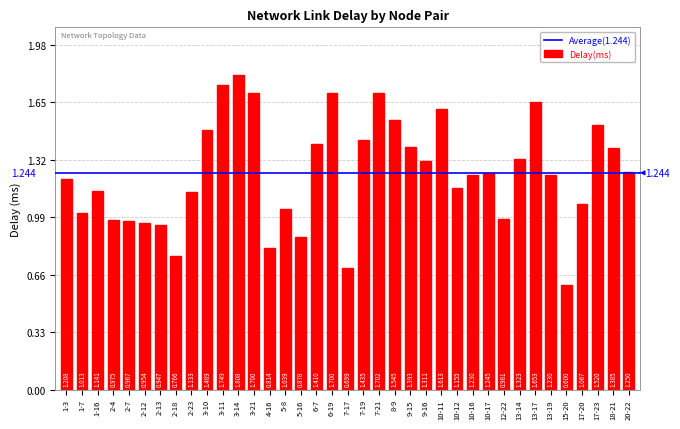

What is the minimum value shown in the chart?

0.6